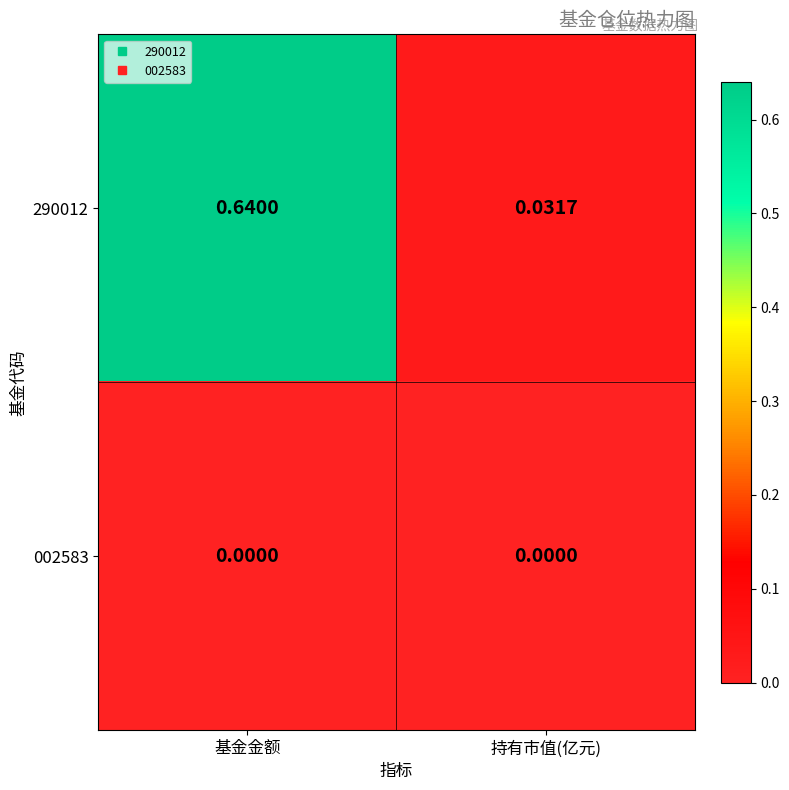

At how many categories does at least one series exceed 0?

2